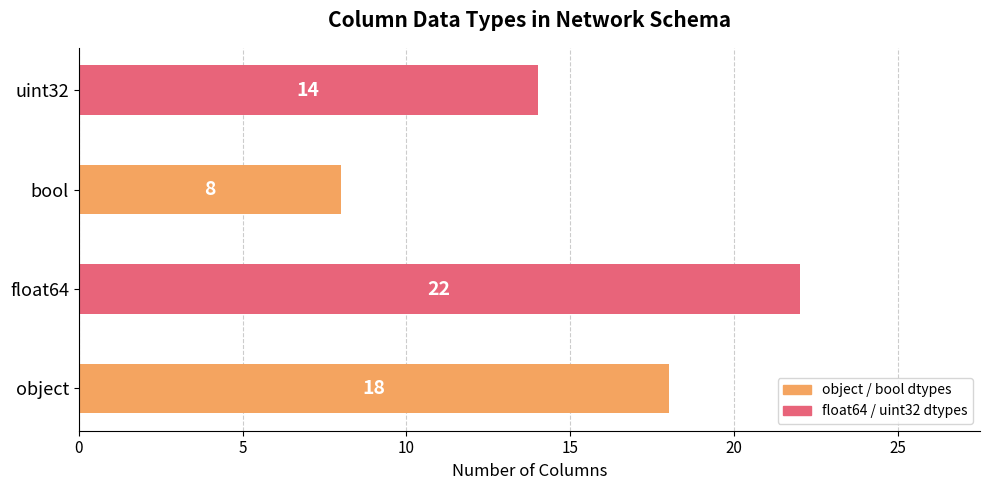

What is the difference between the second highest and minimum values?

10